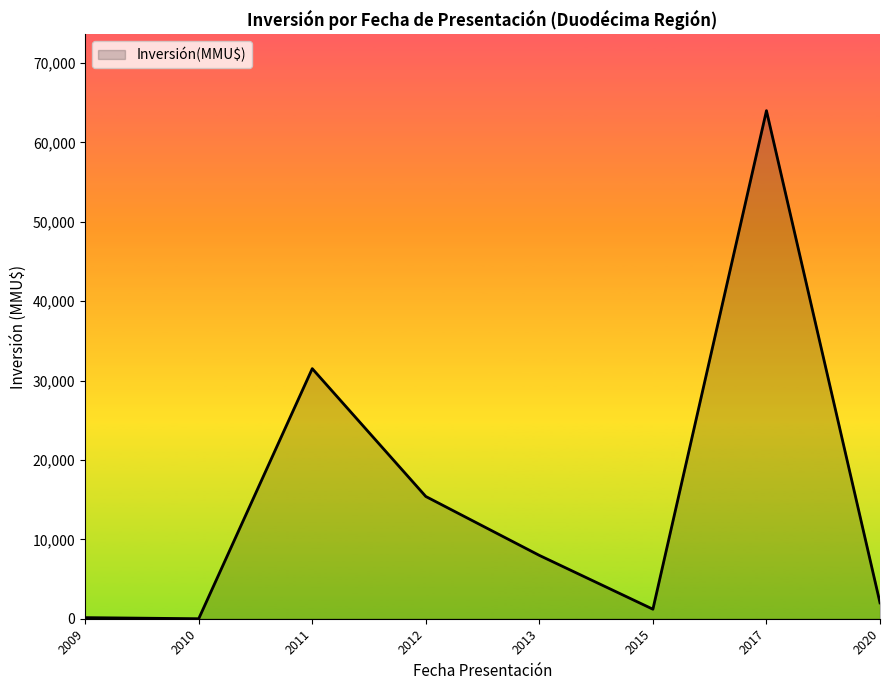

What is the difference between the second highest and minimum values?

31503